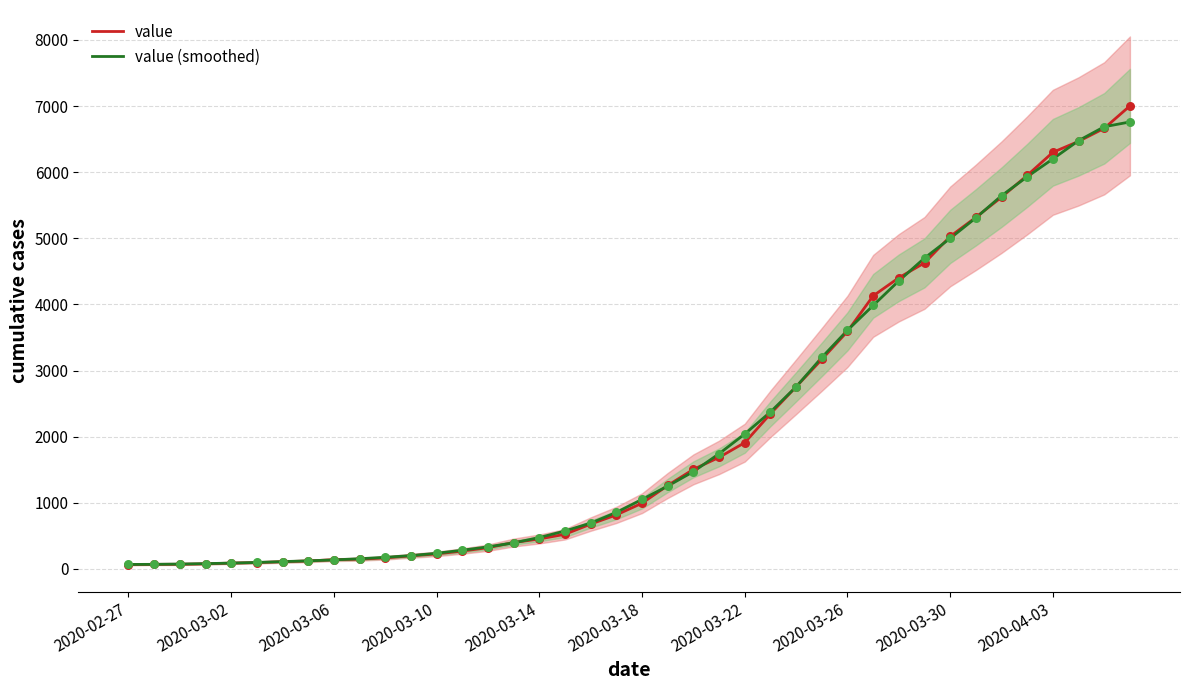

What are all the series names shown in the legend?

value, value (smoothed)